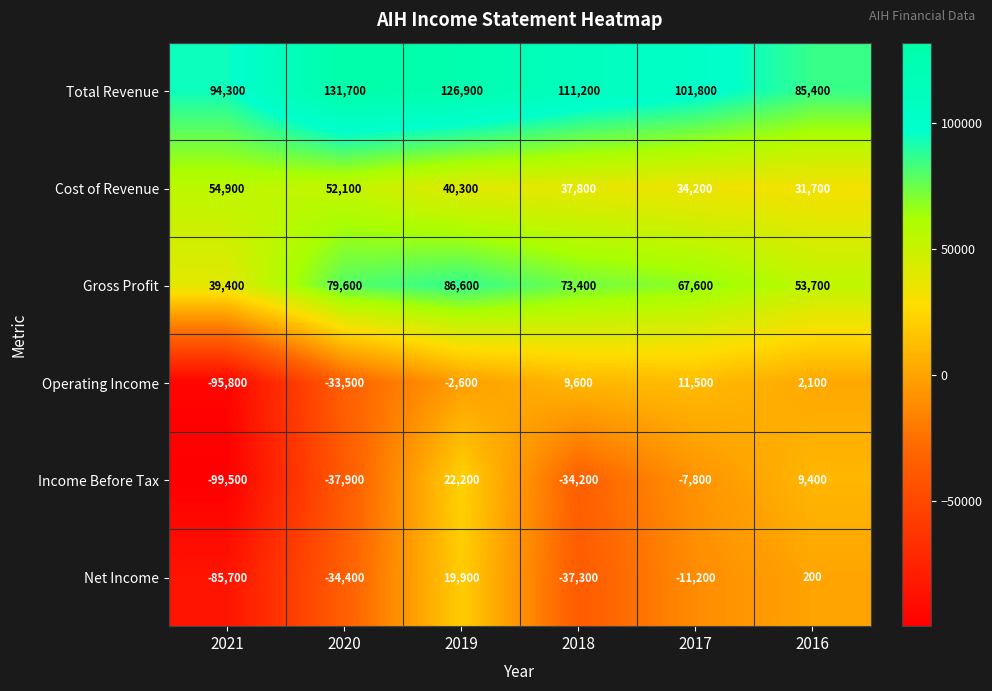

Count the Gross Profit values in the range 53700 to 79600.

4